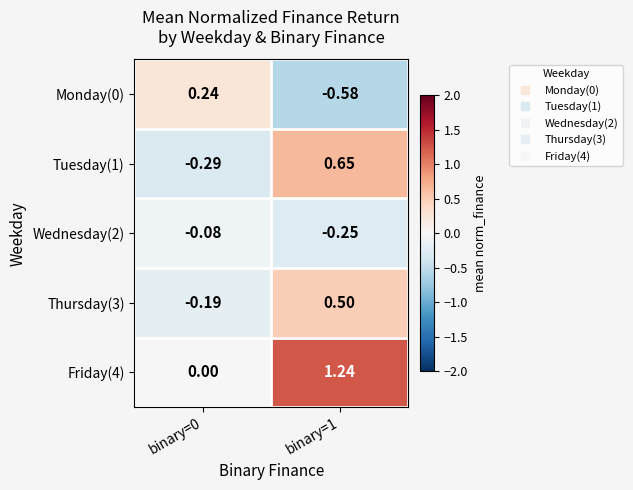

Between binary=0 and binary=1, which series saw the biggest shift?

Friday(4)